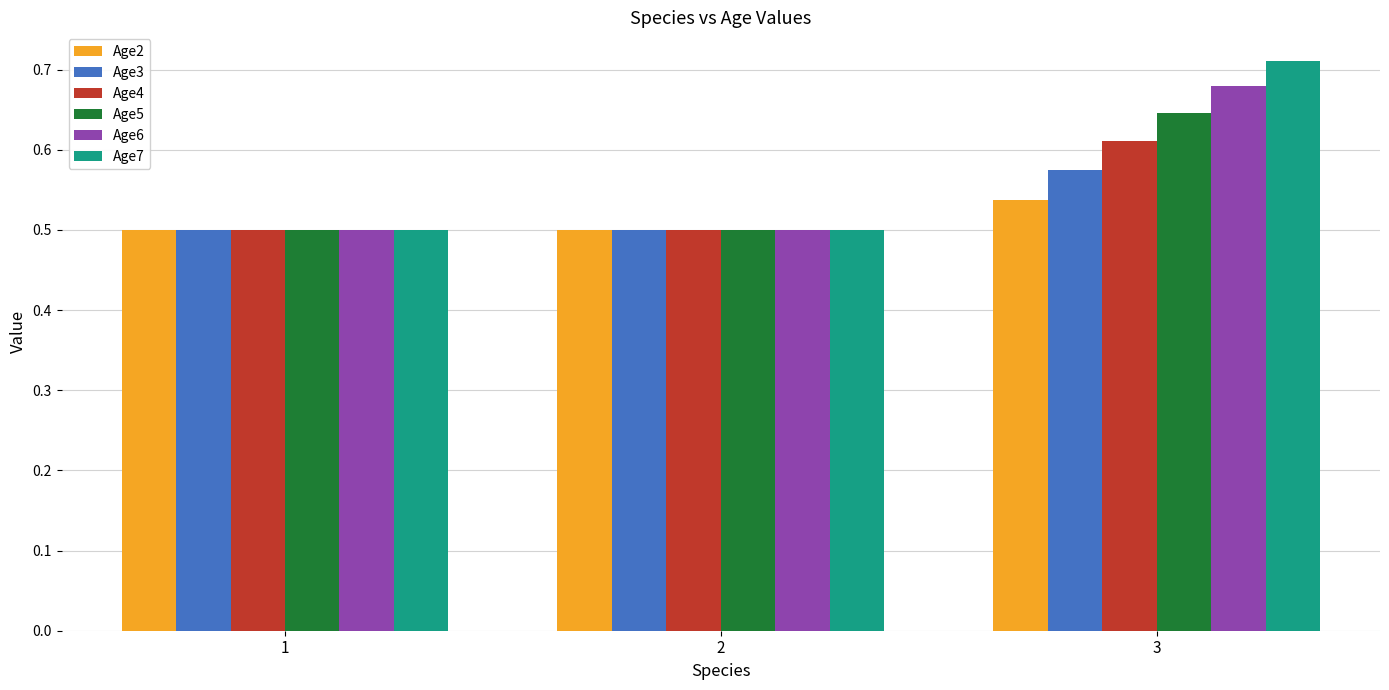

How many Age5 values are between 0 and 1?

3